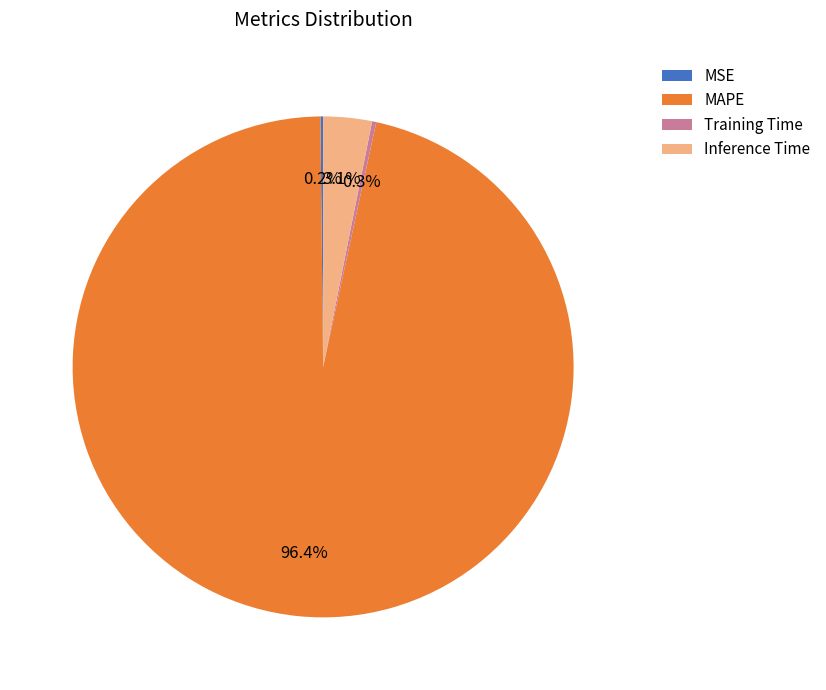

Does MAPE account for over 50% of the chart?

Yes